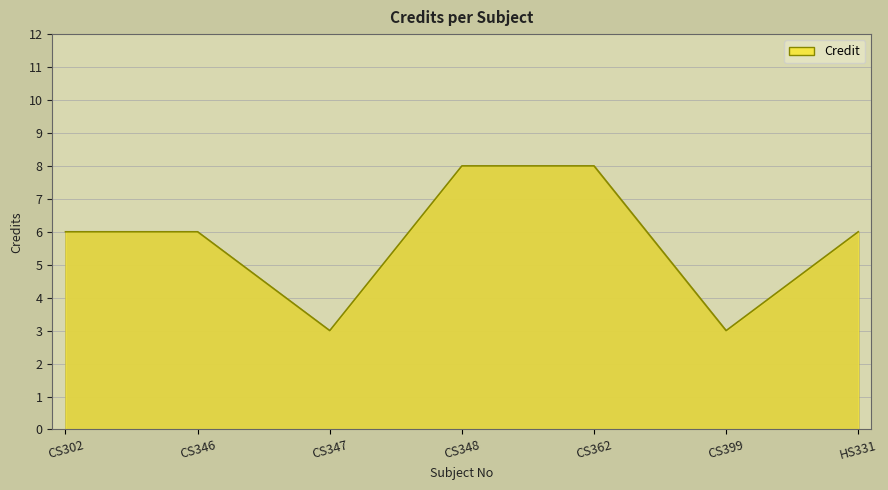

Is it true that the value at CS347 is 3?

True